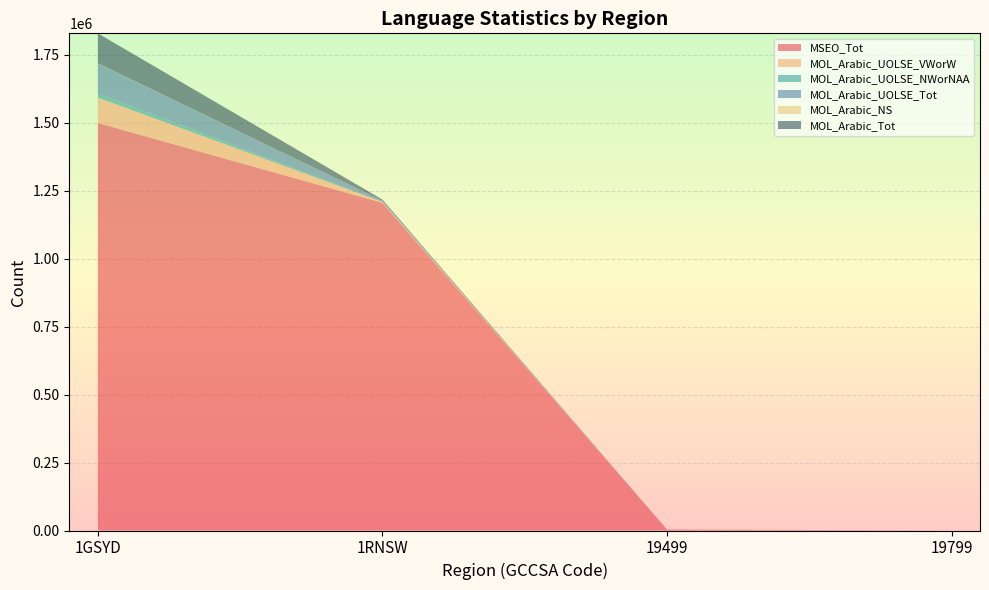

Reading left to right, transcribe all the data shown in this chart.

MSEO_Tot: 1GSYD=1499054	1RNSW=1205367	19499=3530	19799=0
MOL_Arabic_UOLSE_VWorW: 1GSYD=93609	1RNSW=3526	19499=43	19799=0
MOL_Arabic_UOLSE_NWorNAA: 1GSYD=15817	1RNSW=481	19499=4	19799=0
MOL_Arabic_UOLSE_Tot: 1GSYD=109426	1RNSW=4003	19499=48	19799=0
MOL_Arabic_NS: 1GSYD=816	1RNSW=35	19499=3	19799=0
MOL_Arabic_Tot: 1GSYD=110238	1RNSW=4043	19499=54	19799=0